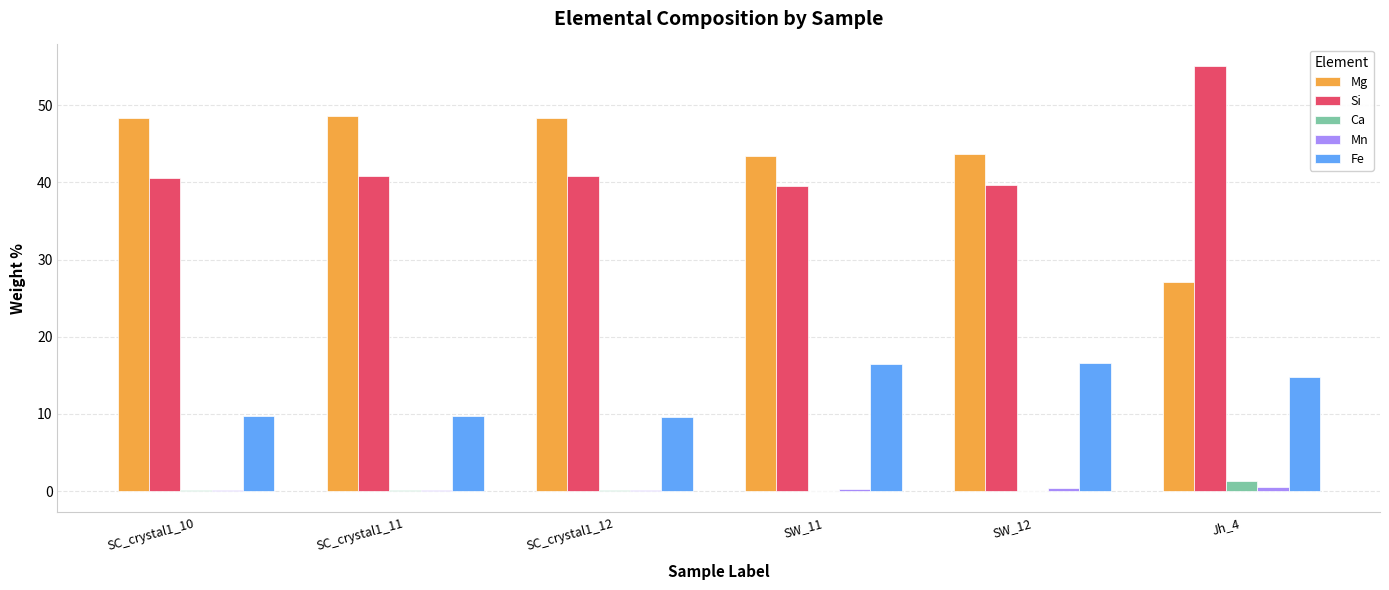

What is the total value across all series at Jh_4?

98.8